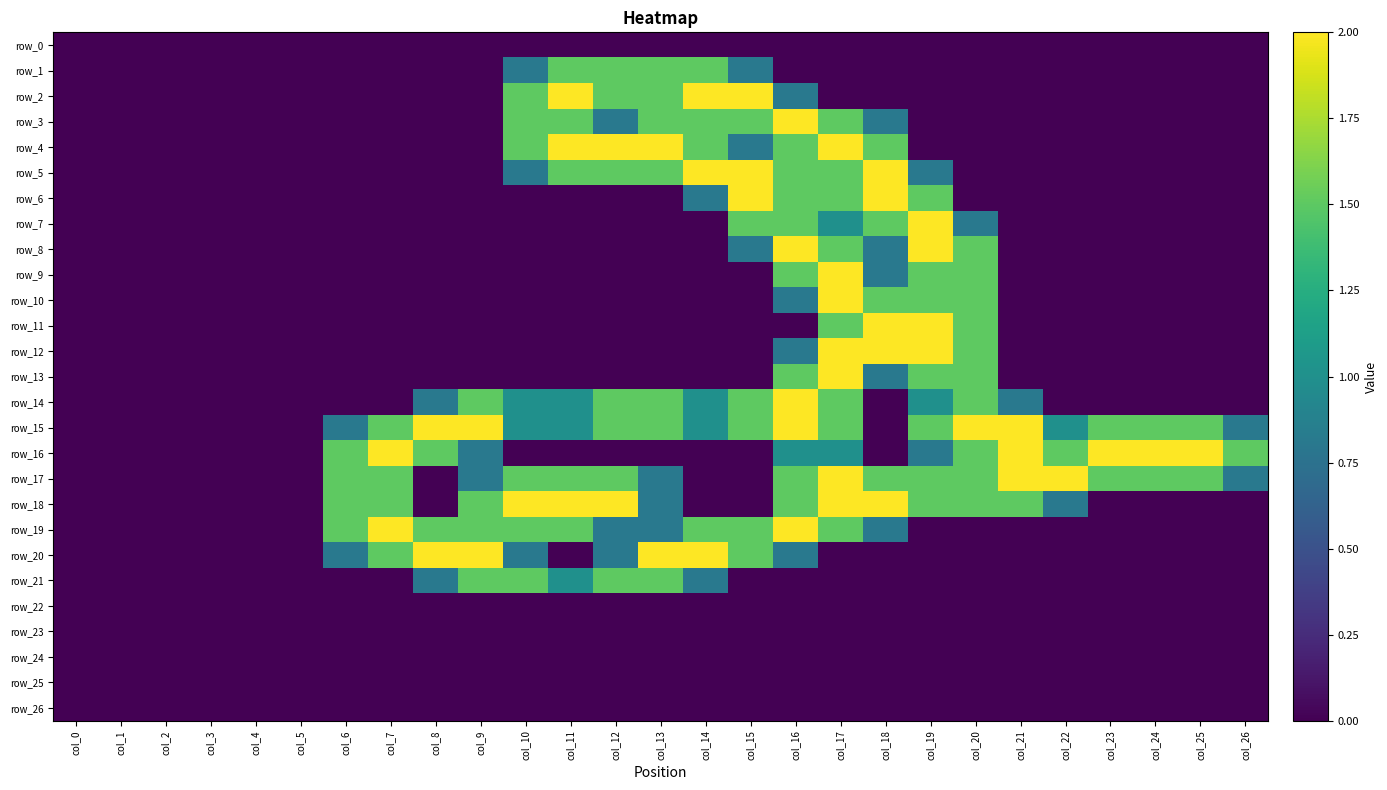

Reading right to left, what are all the values shown in this chart?

row_0: col_26=0.0	col_25=0.0	col_24=0.0	col_23=0.0	col_22=0.0	col_21=0.0	col_20=0.0	col_19=0.0	col_18=0.0	col_17=0.0	col_16=0.0	col_15=0.0	col_14=0.0	col_13=0.0	col_12=0.0	col_11=0.0	col_10=0.0	col_9=0.0	col_8=0.0	col_7=0.0	col_6=0.0	col_5=0.0	col_4=0.0	col_3=0.0	col_2=0.0	col_1=0.0	col_0=0.0
row_1: col_26=0.0	col_25=0.0	col_24=0.0	col_23=0.0	col_22=0.0	col_21=0.0	col_20=0.0	col_19=0.0	col_18=0.0	col_17=0.0	col_16=0.0	col_15=0.8	col_14=1.5	col_13=1.5	col_12=1.5	col_11=1.5	col_10=0.8	col_9=0.0	col_8=0.0	col_7=0.0	col_6=0.0	col_5=0.0	col_4=0.0	col_3=0.0	col_2=0.0	col_1=0.0	col_0=0.0
row_2: col_26=0.0	col_25=0.0	col_24=0.0	col_23=0.0	col_22=0.0	col_21=0.0	col_20=0.0	col_19=0.0	col_18=0.0	col_17=0.0	col_16=0.8	col_15=2.0	col_14=2.0	col_13=1.5	col_12=1.5	col_11=2.0	col_10=1.5	col_9=0.0	col_8=0.0	col_7=0.0	col_6=0.0	col_5=0.0	col_4=0.0	col_3=0.0	col_2=0.0	col_1=0.0	col_0=0.0
row_3: col_26=0.0	col_25=0.0	col_24=0.0	col_23=0.0	col_22=0.0	col_21=0.0	col_20=0.0	col_19=0.0	col_18=0.8	col_17=1.5	col_16=2.0	col_15=1.5	col_14=1.5	col_13=1.5	col_12=0.8	col_11=1.5	col_10=1.5	col_9=0.0	col_8=0.0	col_7=0.0	col_6=0.0	col_5=0.0	col_4=0.0	col_3=0.0	col_2=0.0	col_1=0.0	col_0=0.0
row_4: col_26=0.0	col_25=0.0	col_24=0.0	col_23=0.0	col_22=0.0	col_21=0.0	col_20=0.0	col_19=0.0	col_18=1.5	col_17=2.0	col_16=1.5	col_15=0.8	col_14=1.5	col_13=2.0	col_12=2.0	col_11=2.0	col_10=1.5	col_9=0.0	col_8=0.0	col_7=0.0	col_6=0.0	col_5=0.0	col_4=0.0	col_3=0.0	col_2=0.0	col_1=0.0	col_0=0.0
row_5: col_26=0.0	col_25=0.0	col_24=0.0	col_23=0.0	col_22=0.0	col_21=0.0	col_20=0.0	col_19=0.8	col_18=2.0	col_17=1.5	col_16=1.5	col_15=2.0	col_14=2.0	col_13=1.5	col_12=1.5	col_11=1.5	col_10=0.8	col_9=0.0	col_8=0.0	col_7=0.0	col_6=0.0	col_5=0.0	col_4=0.0	col_3=0.0	col_2=0.0	col_1=0.0	col_0=0.0
row_6: col_26=0.0	col_25=0.0	col_24=0.0	col_23=0.0	col_22=0.0	col_21=0.0	col_20=0.0	col_19=1.5	col_18=2.0	col_17=1.5	col_16=1.5	col_15=2.0	col_14=0.8	col_13=0.0	col_12=0.0	col_11=0.0	col_10=0.0	col_9=0.0	col_8=0.0	col_7=0.0	col_6=0.0	col_5=0.0	col_4=0.0	col_3=0.0	col_2=0.0	col_1=0.0	col_0=0.0
row_7: col_26=0.0	col_25=0.0	col_24=0.0	col_23=0.0	col_22=0.0	col_21=0.0	col_20=0.8	col_19=2.0	col_18=1.5	col_17=1.0	col_16=1.5	col_15=1.5	col_14=0.0	col_13=0.0	col_12=0.0	col_11=0.0	col_10=0.0	col_9=0.0	col_8=0.0	col_7=0.0	col_6=0.0	col_5=0.0	col_4=0.0	col_3=0.0	col_2=0.0	col_1=0.0	col_0=0.0
row_8: col_26=0.0	col_25=0.0	col_24=0.0	col_23=0.0	col_22=0.0	col_21=0.0	col_20=1.5	col_19=2.0	col_18=0.8	col_17=1.5	col_16=2.0	col_15=0.8	col_14=0.0	col_13=0.0	col_12=0.0	col_11=0.0	col_10=0.0	col_9=0.0	col_8=0.0	col_7=0.0	col_6=0.0	col_5=0.0	col_4=0.0	col_3=0.0	col_2=0.0	col_1=0.0	col_0=0.0
row_9: col_26=0.0	col_25=0.0	col_24=0.0	col_23=0.0	col_22=0.0	col_21=0.0	col_20=1.5	col_19=1.5	col_18=0.8	col_17=2.0	col_16=1.5	col_15=0.0	col_14=0.0	col_13=0.0	col_12=0.0	col_11=0.0	col_10=0.0	col_9=0.0	col_8=0.0	col_7=0.0	col_6=0.0	col_5=0.0	col_4=0.0	col_3=0.0	col_2=0.0	col_1=0.0	col_0=0.0
row_10: col_26=0.0	col_25=0.0	col_24=0.0	col_23=0.0	col_22=0.0	col_21=0.0	col_20=1.5	col_19=1.5	col_18=1.5	col_17=2.0	col_16=0.8	col_15=0.0	col_14=0.0	col_13=0.0	col_12=0.0	col_11=0.0	col_10=0.0	col_9=0.0	col_8=0.0	col_7=0.0	col_6=0.0	col_5=0.0	col_4=0.0	col_3=0.0	col_2=0.0	col_1=0.0	col_0=0.0
row_11: col_26=0.0	col_25=0.0	col_24=0.0	col_23=0.0	col_22=0.0	col_21=0.0	col_20=1.5	col_19=2.0	col_18=2.0	col_17=1.5	col_16=0.0	col_15=0.0	col_14=0.0	col_13=0.0	col_12=0.0	col_11=0.0	col_10=0.0	col_9=0.0	col_8=0.0	col_7=0.0	col_6=0.0	col_5=0.0	col_4=0.0	col_3=0.0	col_2=0.0	col_1=0.0	col_0=0.0
row_12: col_26=0.0	col_25=0.0	col_24=0.0	col_23=0.0	col_22=0.0	col_21=0.0	col_20=1.5	col_19=2.0	col_18=2.0	col_17=2.0	col_16=0.8	col_15=0.0	col_14=0.0	col_13=0.0	col_12=0.0	col_11=0.0	col_10=0.0	col_9=0.0	col_8=0.0	col_7=0.0	col_6=0.0	col_5=0.0	col_4=0.0	col_3=0.0	col_2=0.0	col_1=0.0	col_0=0.0
row_13: col_26=0.0	col_25=0.0	col_24=0.0	col_23=0.0	col_22=0.0	col_21=0.0	col_20=1.5	col_19=1.5	col_18=0.8	col_17=2.0	col_16=1.5	col_15=0.0	col_14=0.0	col_13=0.0	col_12=0.0	col_11=0.0	col_10=0.0	col_9=0.0	col_8=0.0	col_7=0.0	col_6=0.0	col_5=0.0	col_4=0.0	col_3=0.0	col_2=0.0	col_1=0.0	col_0=0.0
row_14: col_26=0.0	col_25=0.0	col_24=0.0	col_23=0.0	col_22=0.0	col_21=0.8	col_20=1.5	col_19=1.0	col_18=0.0	col_17=1.5	col_16=2.0	col_15=1.5	col_14=1.0	col_13=1.5	col_12=1.5	col_11=1.0	col_10=1.0	col_9=1.5	col_8=0.8	col_7=0.0	col_6=0.0	col_5=0.0	col_4=0.0	col_3=0.0	col_2=0.0	col_1=0.0	col_0=0.0
row_15: col_26=0.8	col_25=1.5	col_24=1.5	col_23=1.5	col_22=1.0	col_21=2.0	col_20=2.0	col_19=1.5	col_18=0.0	col_17=1.5	col_16=2.0	col_15=1.5	col_14=1.0	col_13=1.5	col_12=1.5	col_11=1.0	col_10=1.0	col_9=2.0	col_8=2.0	col_7=1.5	col_6=0.8	col_5=0.0	col_4=0.0	col_3=0.0	col_2=0.0	col_1=0.0	col_0=0.0
row_16: col_26=1.5	col_25=2.0	col_24=2.0	col_23=2.0	col_22=1.5	col_21=2.0	col_20=1.5	col_19=0.8	col_18=0.0	col_17=1.0	col_16=1.0	col_15=0.0	col_14=0.0	col_13=0.0	col_12=0.0	col_11=0.0	col_10=0.0	col_9=0.8	col_8=1.5	col_7=2.0	col_6=1.5	col_5=0.0	col_4=0.0	col_3=0.0	col_2=0.0	col_1=0.0	col_0=0.0
row_17: col_26=0.8	col_25=1.5	col_24=1.5	col_23=1.5	col_22=2.0	col_21=2.0	col_20=1.5	col_19=1.5	col_18=1.5	col_17=2.0	col_16=1.5	col_15=0.0	col_14=0.0	col_13=0.8	col_12=1.5	col_11=1.5	col_10=1.5	col_9=0.8	col_8=0.0	col_7=1.5	col_6=1.5	col_5=0.0	col_4=0.0	col_3=0.0	col_2=0.0	col_1=0.0	col_0=0.0
row_18: col_26=0.0	col_25=0.0	col_24=0.0	col_23=0.0	col_22=0.8	col_21=1.5	col_20=1.5	col_19=1.5	col_18=2.0	col_17=2.0	col_16=1.5	col_15=0.0	col_14=0.0	col_13=0.8	col_12=2.0	col_11=2.0	col_10=2.0	col_9=1.5	col_8=0.0	col_7=1.5	col_6=1.5	col_5=0.0	col_4=0.0	col_3=0.0	col_2=0.0	col_1=0.0	col_0=0.0
row_19: col_26=0.0	col_25=0.0	col_24=0.0	col_23=0.0	col_22=0.0	col_21=0.0	col_20=0.0	col_19=0.0	col_18=0.8	col_17=1.5	col_16=2.0	col_15=1.5	col_14=1.5	col_13=0.8	col_12=0.8	col_11=1.5	col_10=1.5	col_9=1.5	col_8=1.5	col_7=2.0	col_6=1.5	col_5=0.0	col_4=0.0	col_3=0.0	col_2=0.0	col_1=0.0	col_0=0.0
row_20: col_26=0.0	col_25=0.0	col_24=0.0	col_23=0.0	col_22=0.0	col_21=0.0	col_20=0.0	col_19=0.0	col_18=0.0	col_17=0.0	col_16=0.8	col_15=1.5	col_14=2.0	col_13=2.0	col_12=0.8	col_11=0.0	col_10=0.8	col_9=2.0	col_8=2.0	col_7=1.5	col_6=0.8	col_5=0.0	col_4=0.0	col_3=0.0	col_2=0.0	col_1=0.0	col_0=0.0
row_21: col_26=0.0	col_25=0.0	col_24=0.0	col_23=0.0	col_22=0.0	col_21=0.0	col_20=0.0	col_19=0.0	col_18=0.0	col_17=0.0	col_16=0.0	col_15=0.0	col_14=0.8	col_13=1.5	col_12=1.5	col_11=1.0	col_10=1.5	col_9=1.5	col_8=0.8	col_7=0.0	col_6=0.0	col_5=0.0	col_4=0.0	col_3=0.0	col_2=0.0	col_1=0.0	col_0=0.0
row_22: col_26=0.0	col_25=0.0	col_24=0.0	col_23=0.0	col_22=0.0	col_21=0.0	col_20=0.0	col_19=0.0	col_18=0.0	col_17=0.0	col_16=0.0	col_15=0.0	col_14=0.0	col_13=0.0	col_12=0.0	col_11=0.0	col_10=0.0	col_9=0.0	col_8=0.0	col_7=0.0	col_6=0.0	col_5=0.0	col_4=0.0	col_3=0.0	col_2=0.0	col_1=0.0	col_0=0.0
row_23: col_26=0.0	col_25=0.0	col_24=0.0	col_23=0.0	col_22=0.0	col_21=0.0	col_20=0.0	col_19=0.0	col_18=0.0	col_17=0.0	col_16=0.0	col_15=0.0	col_14=0.0	col_13=0.0	col_12=0.0	col_11=0.0	col_10=0.0	col_9=0.0	col_8=0.0	col_7=0.0	col_6=0.0	col_5=0.0	col_4=0.0	col_3=0.0	col_2=0.0	col_1=0.0	col_0=0.0
row_24: col_26=0.0	col_25=0.0	col_24=0.0	col_23=0.0	col_22=0.0	col_21=0.0	col_20=0.0	col_19=0.0	col_18=0.0	col_17=0.0	col_16=0.0	col_15=0.0	col_14=0.0	col_13=0.0	col_12=0.0	col_11=0.0	col_10=0.0	col_9=0.0	col_8=0.0	col_7=0.0	col_6=0.0	col_5=0.0	col_4=0.0	col_3=0.0	col_2=0.0	col_1=0.0	col_0=0.0
row_25: col_26=0.0	col_25=0.0	col_24=0.0	col_23=0.0	col_22=0.0	col_21=0.0	col_20=0.0	col_19=0.0	col_18=0.0	col_17=0.0	col_16=0.0	col_15=0.0	col_14=0.0	col_13=0.0	col_12=0.0	col_11=0.0	col_10=0.0	col_9=0.0	col_8=0.0	col_7=0.0	col_6=0.0	col_5=0.0	col_4=0.0	col_3=0.0	col_2=0.0	col_1=0.0	col_0=0.0
row_26: col_26=0.0	col_25=0.0	col_24=0.0	col_23=0.0	col_22=0.0	col_21=0.0	col_20=0.0	col_19=0.0	col_18=0.0	col_17=0.0	col_16=0.0	col_15=0.0	col_14=0.0	col_13=0.0	col_12=0.0	col_11=0.0	col_10=0.0	col_9=0.0	col_8=0.0	col_7=0.0	col_6=0.0	col_5=0.0	col_4=0.0	col_3=0.0	col_2=0.0	col_1=0.0	col_0=0.0